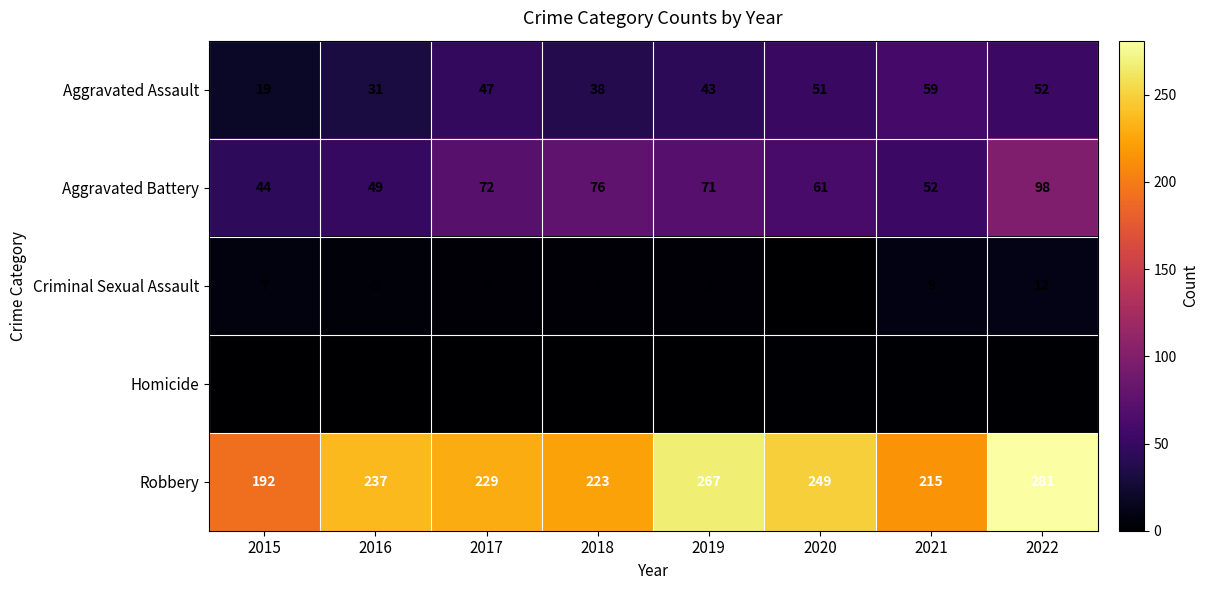

At which category is the sum across all series the highest?

2022